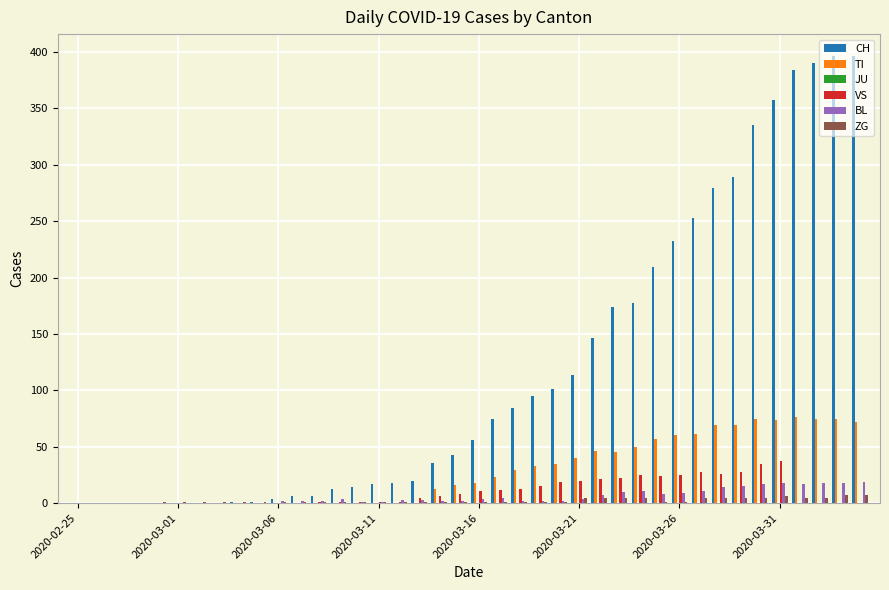

What is the maximum value for CH?

396